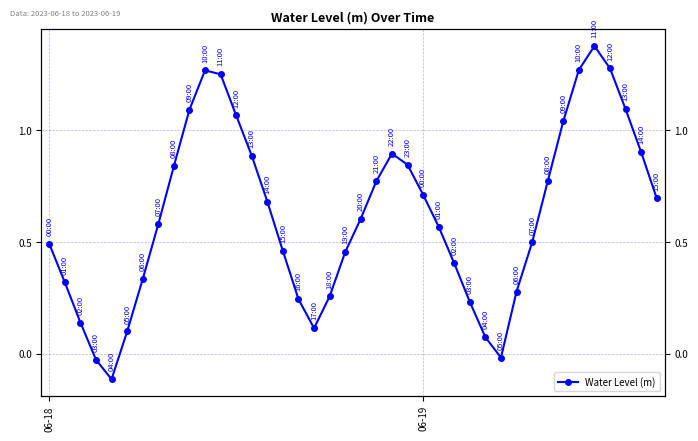

True or false: the data has more than 1 interior local peaks.

True